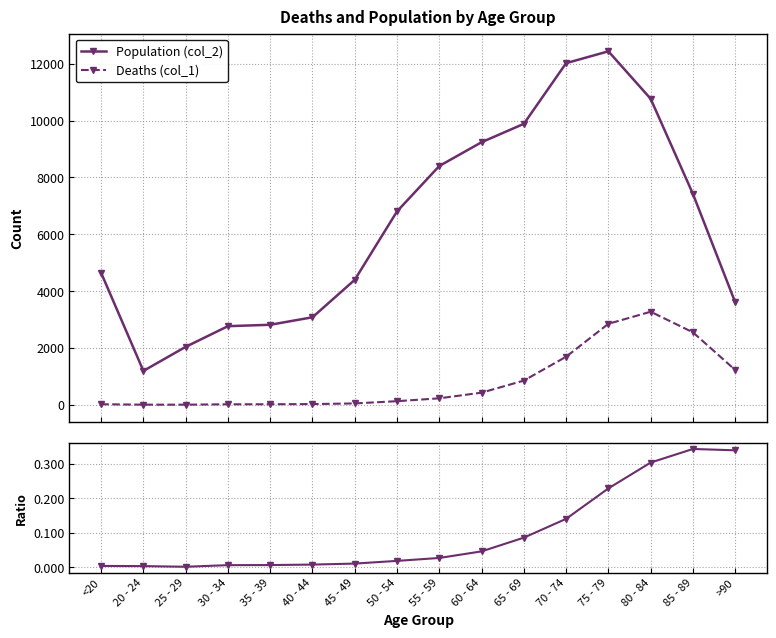

Reading right to left, list all the values displayed in this chart.

Population (col_2): 3604.0	7417.0	10764.0	12434.0	12018.0	9883.0	9236.0	8400.0	6803.0	4396.0	3078.0	2814.0	2765.0	2038.0	1191.0	4641.0
Deaths (col_1): 1224.0	2548.0	3273.0	2848.0	1690.0	850.0	426.0	227.0	126.0	47.0	24.0	18.0	17.0	3.0	4.0	18.0
Deaths / Population: 0.3	0.3	0.3	0.2	0.1	0.1	0.0	0.0	0.0	0.0	0.0	0.0	0.0	0.0	0.0	0.0